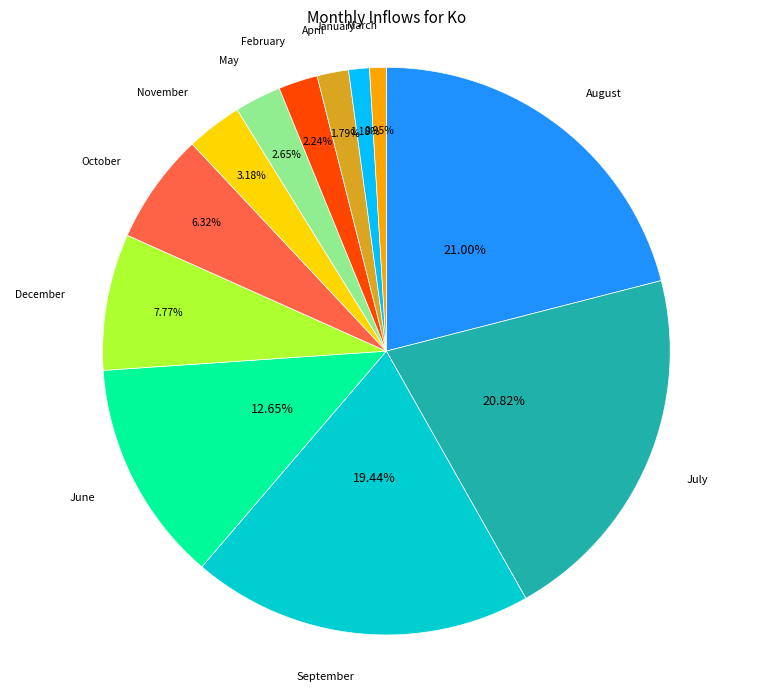

Combined, do August and October account for over 50%?

No